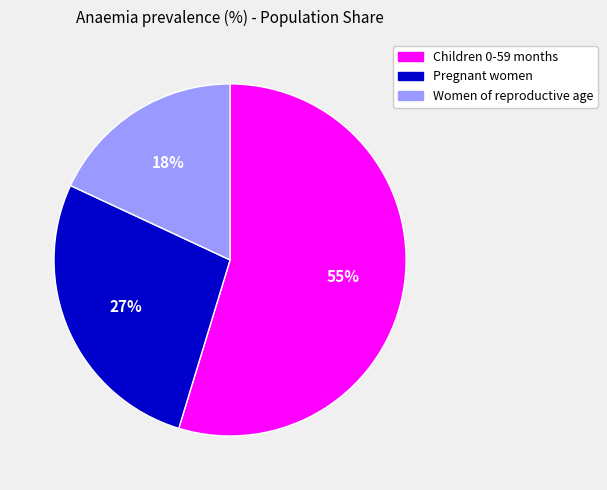

Rank the categories by value from highest to lowest.

Children 0-59 months, Pregnant women, Women of reproductive age